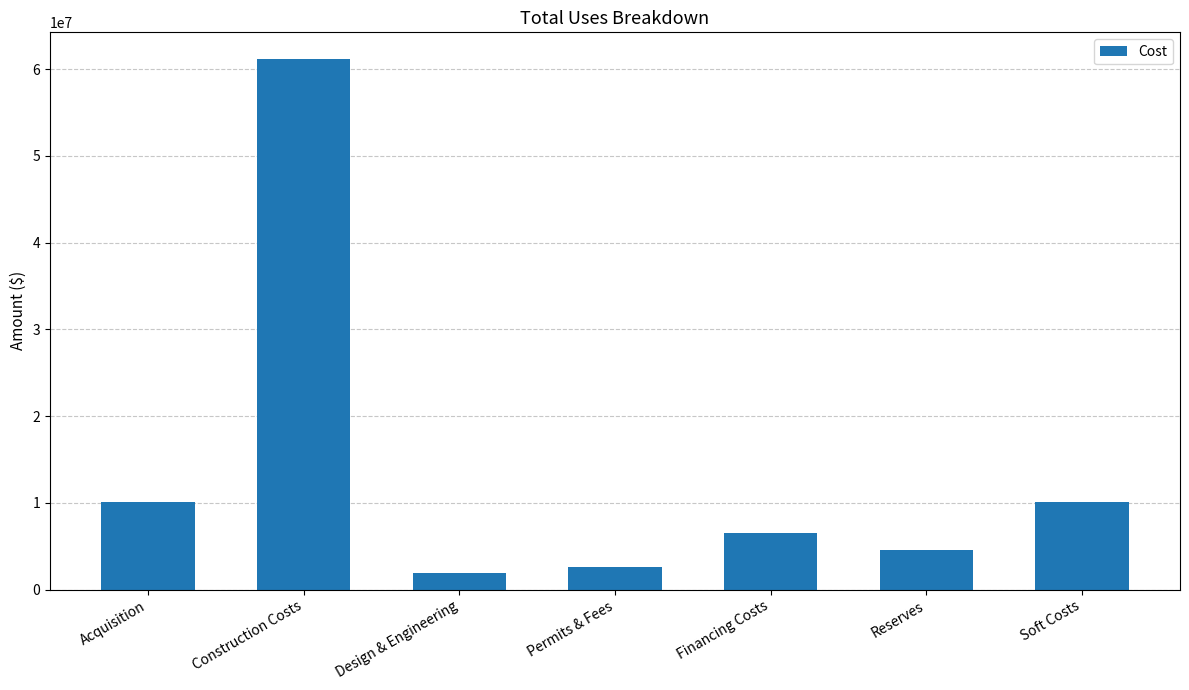

What position from the left is Financing Costs?

5